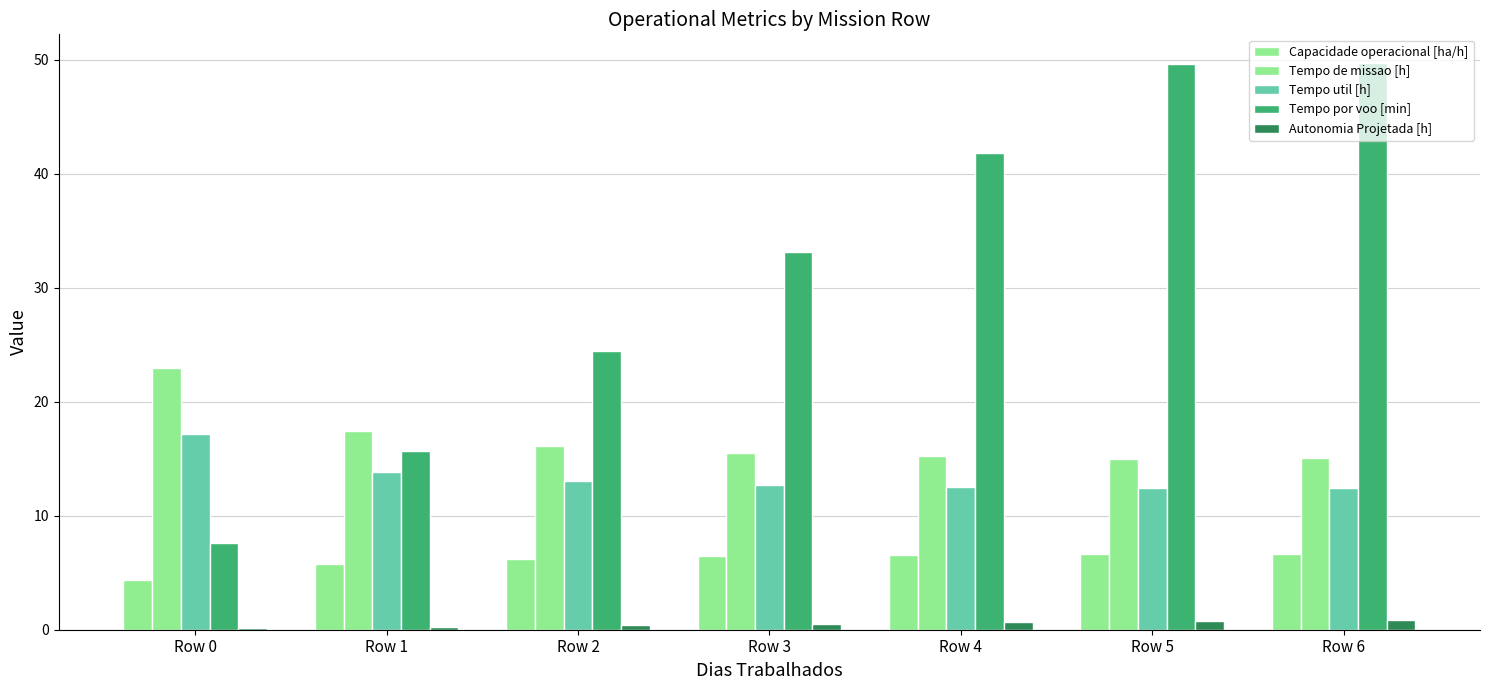

Rank the categories by Autonomia Projetada [h] value from lowest to highest.

Row 0, Row 1, Row 2, Row 3, Row 4, Row 5, Row 6